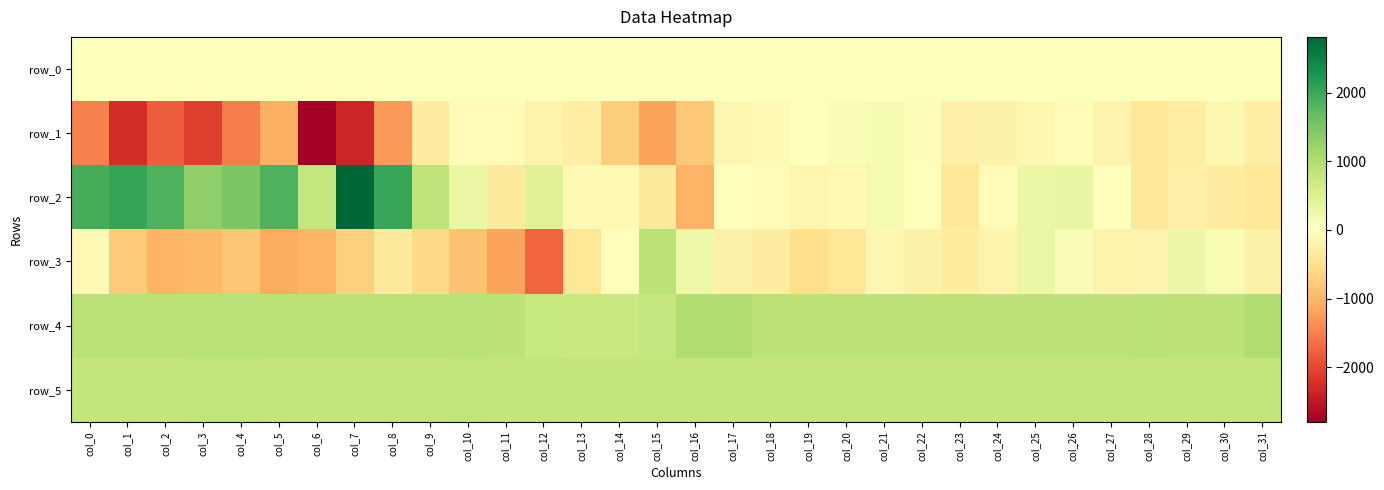

True or false: row_0 has a value of 65.0 at col_0.

False